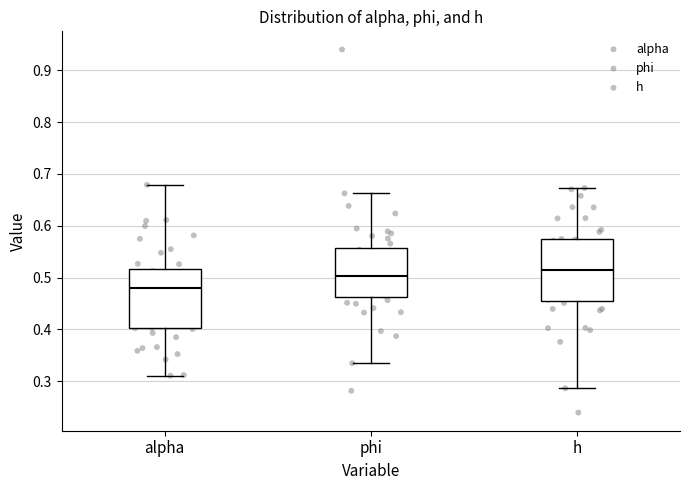

Reading left to right, transcribe this box plot: for each box, give where its median line is, the range the box spans, and where its two whiskers end, as read against the y-axis. The values are not printed on the chart, so give them approximately, as read against the axis.

alpha: median 0.48, box 0.40 to 0.52, whiskers 0.31 to 0.68
phi: median 0.50, box 0.46 to 0.56, whiskers 0.33 to 0.66
h: median 0.51, box 0.46 to 0.57, whiskers 0.29 to 0.67